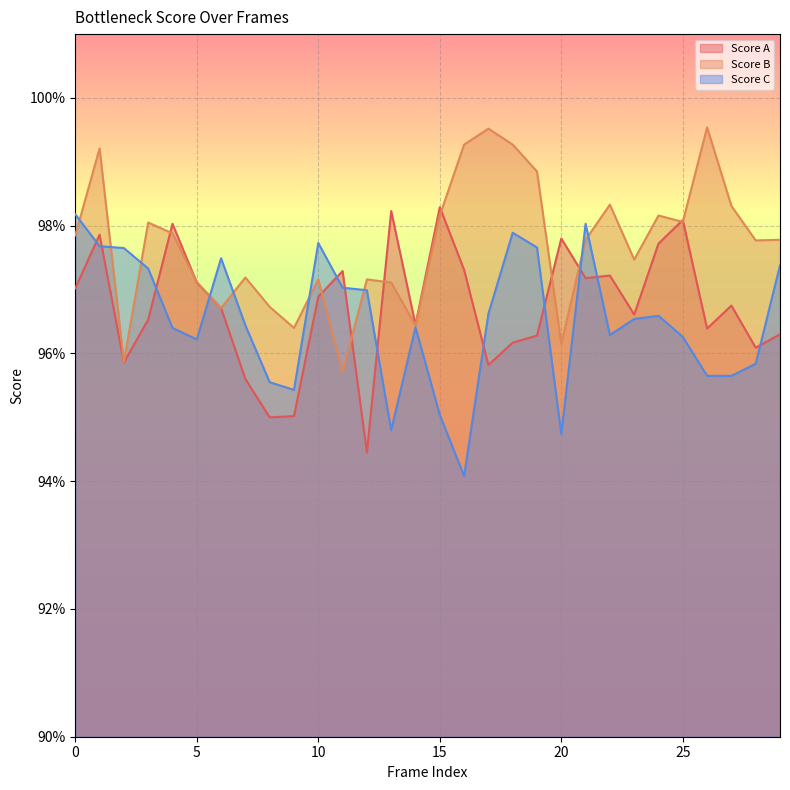

Reading left to right, extract all data points from this chart.

Score A: 0=1.0	1=1.0	2=1.0	3=1.0	4=1.0	5=1.0	6=1.0	7=1.0	8=0.9	9=1.0	10=1.0	11=1.0	12=0.9	13=1.0	14=1.0	15=1.0	16=1.0	17=1.0	18=1.0	19=1.0	20=1.0	21=1.0	22=1.0	23=1.0	24=1.0	25=1.0	26=1.0	27=1.0	28=1.0	29=1.0
Score B: 0=1.0	1=1.0	2=1.0	3=1.0	4=1.0	5=1.0	6=1.0	7=1.0	8=1.0	9=1.0	10=1.0	11=1.0	12=1.0	13=1.0	14=1.0	15=1.0	16=1.0	17=1.0	18=1.0	19=1.0	20=1.0	21=1.0	22=1.0	23=1.0	24=1.0	25=1.0	26=1.0	27=1.0	28=1.0	29=1.0
Score C: 0=1.0	1=1.0	2=1.0	3=1.0	4=1.0	5=1.0	6=1.0	7=1.0	8=1.0	9=1.0	10=1.0	11=1.0	12=1.0	13=0.9	14=1.0	15=1.0	16=0.9	17=1.0	18=1.0	19=1.0	20=0.9	21=1.0	22=1.0	23=1.0	24=1.0	25=1.0	26=1.0	27=1.0	28=1.0	29=1.0